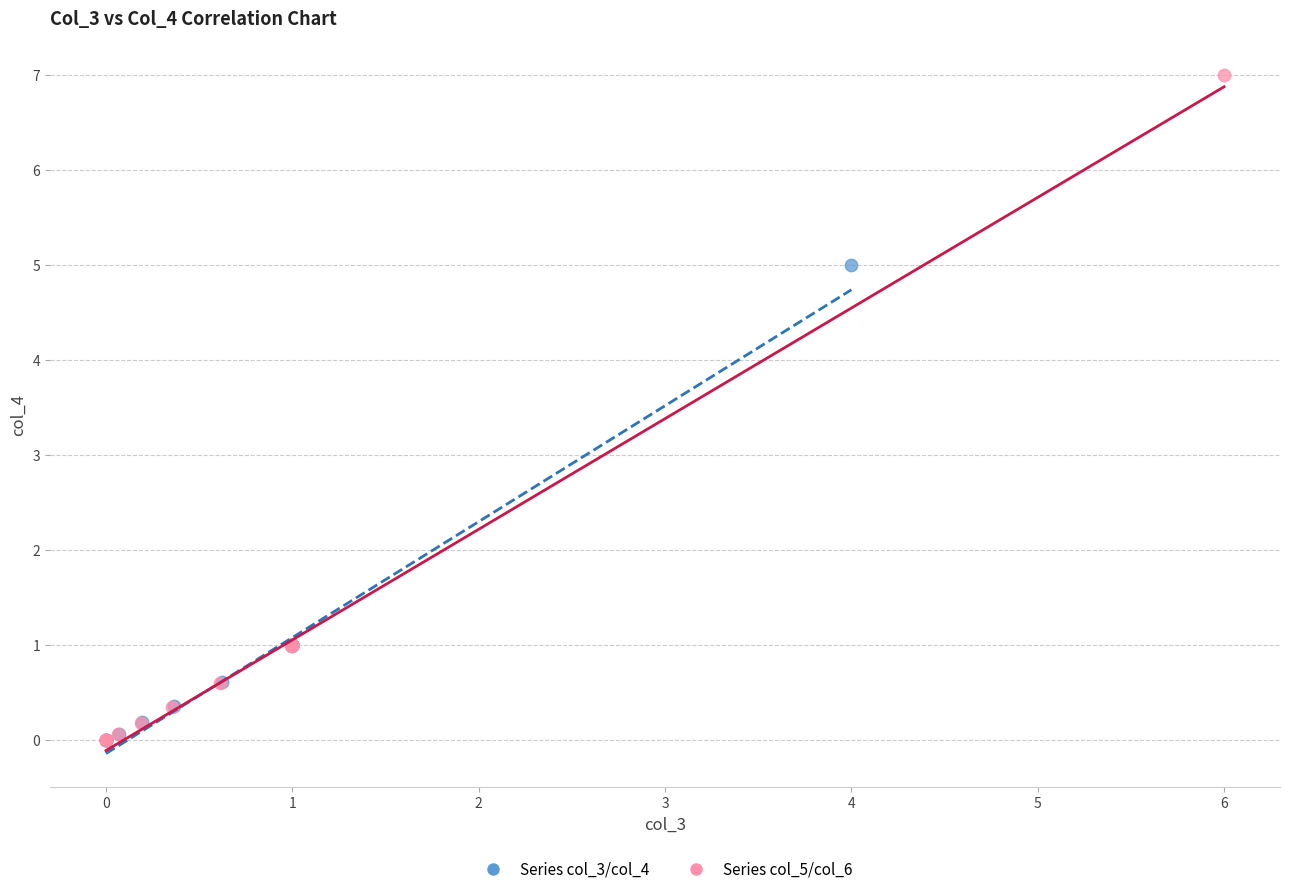

Which series contains the highest Y value?

Series col_5/col_6